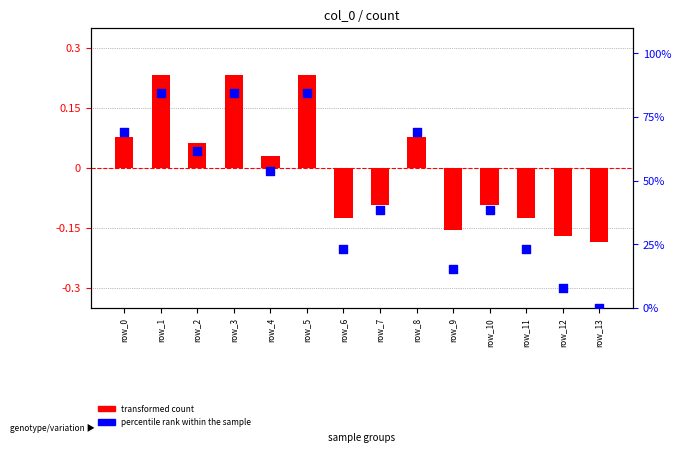

At which category is the sum across all series the highest?

row_1